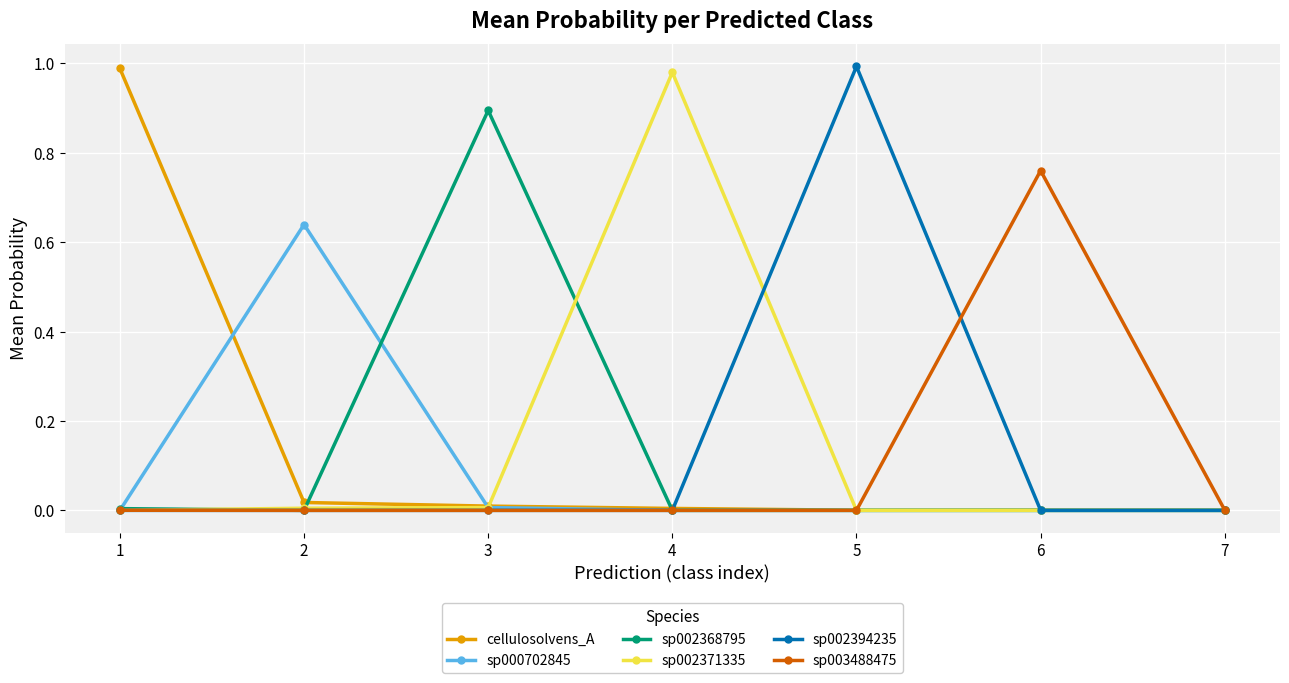

True or false: sp002371335 has a value of 0.0 at 2.

True